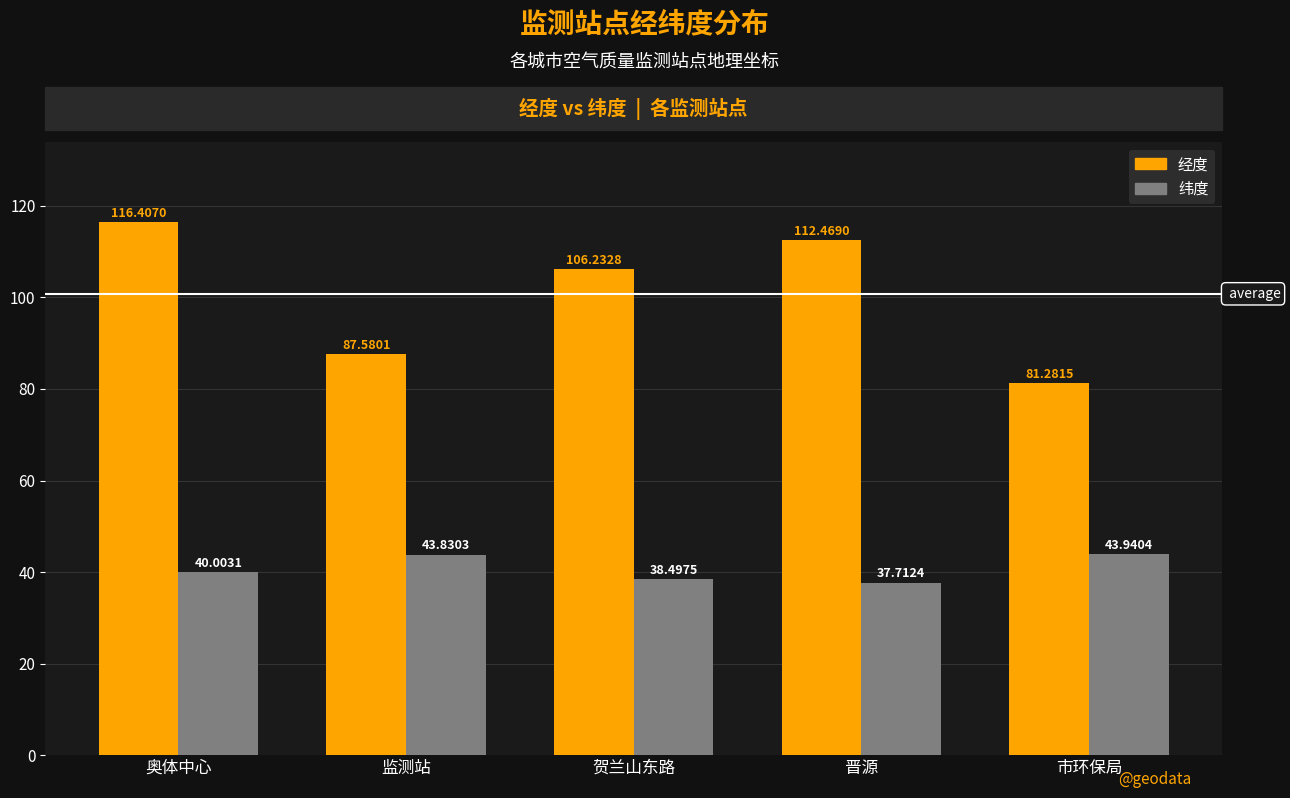

What is the difference between the 经度 values at 晋源 and 监测站?

24.9